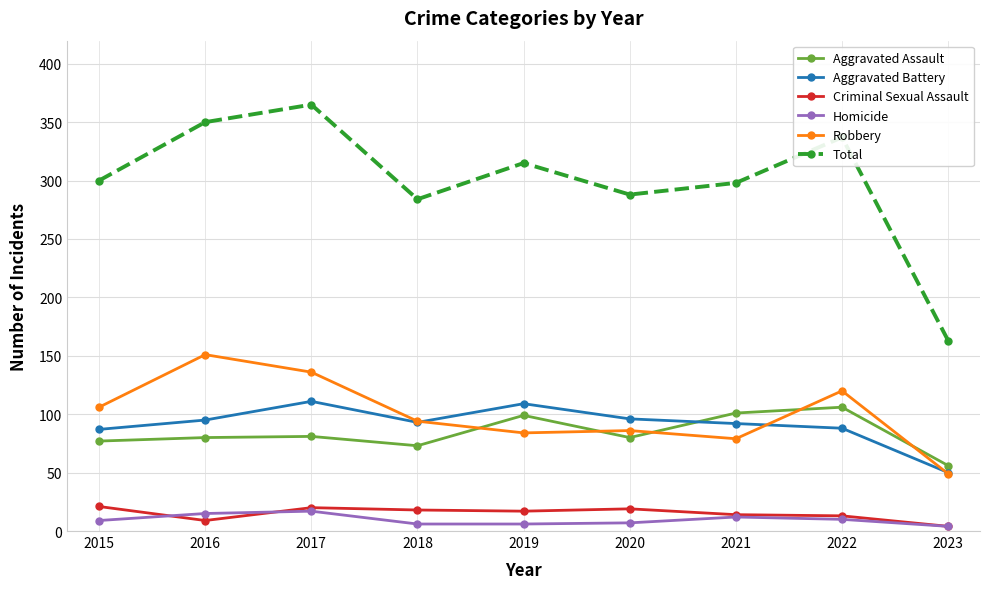

The Criminal Sexual Assault series shows 13 at 2022. True or false?

True